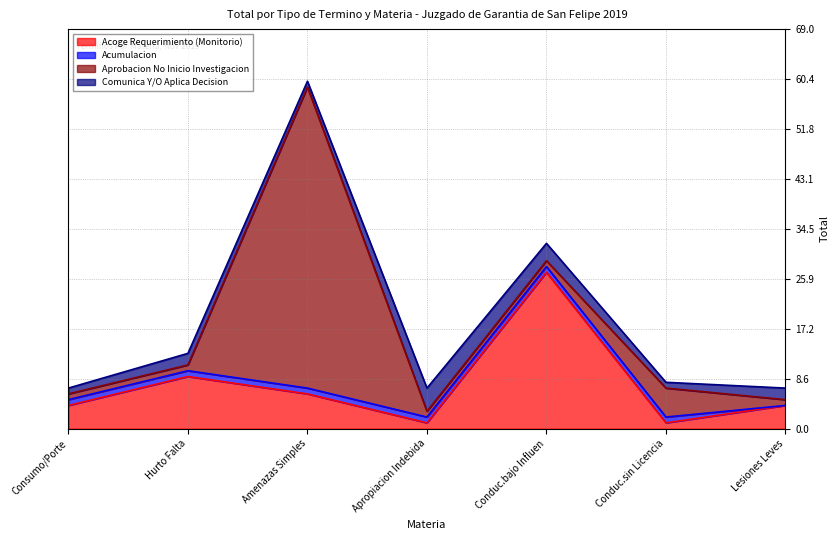

Where is Acoge Requerimiento (Monitorio) nearest to the value 14?

Hurto Falta